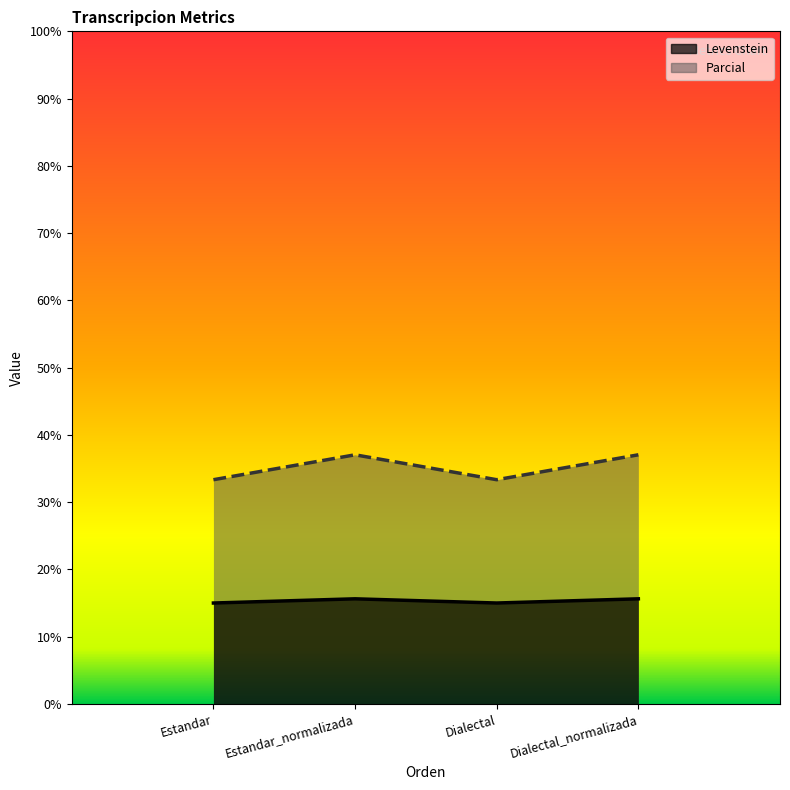

How many values in the Levenstein series exceed 15?

2